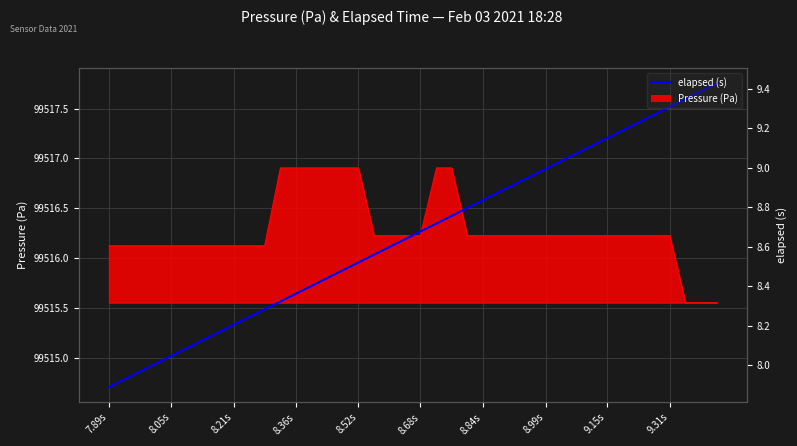

The chart shows a value of 12.1 at 8.52s. True or false?

False